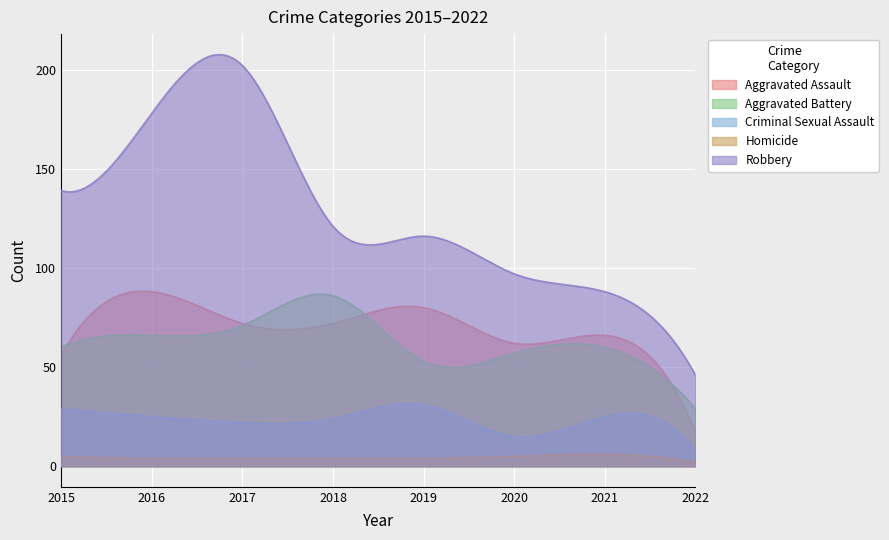

How many distinct data groups are displayed?

5